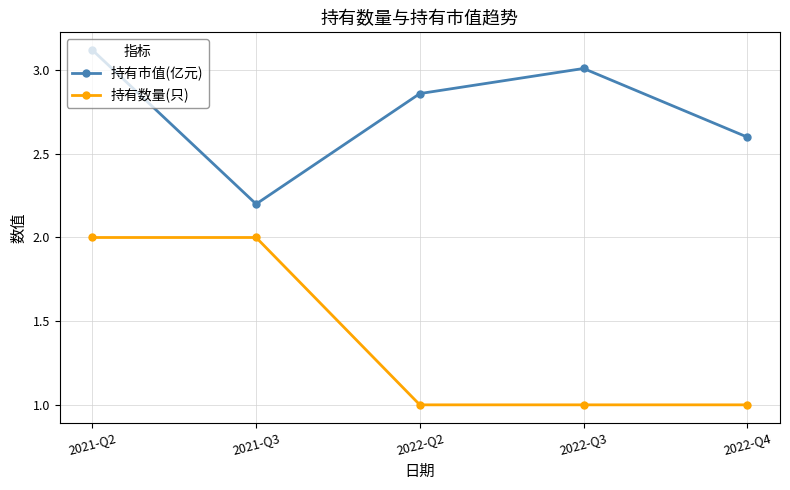

The 持有数量(只) series shows 2.0 at 2021-Q3. True or false?

True